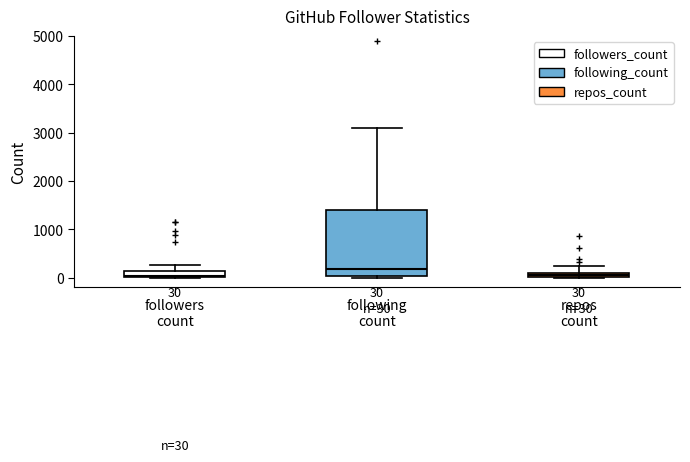

Comparing the boxes themselves (not the whiskers), which one is the tallest?

following count